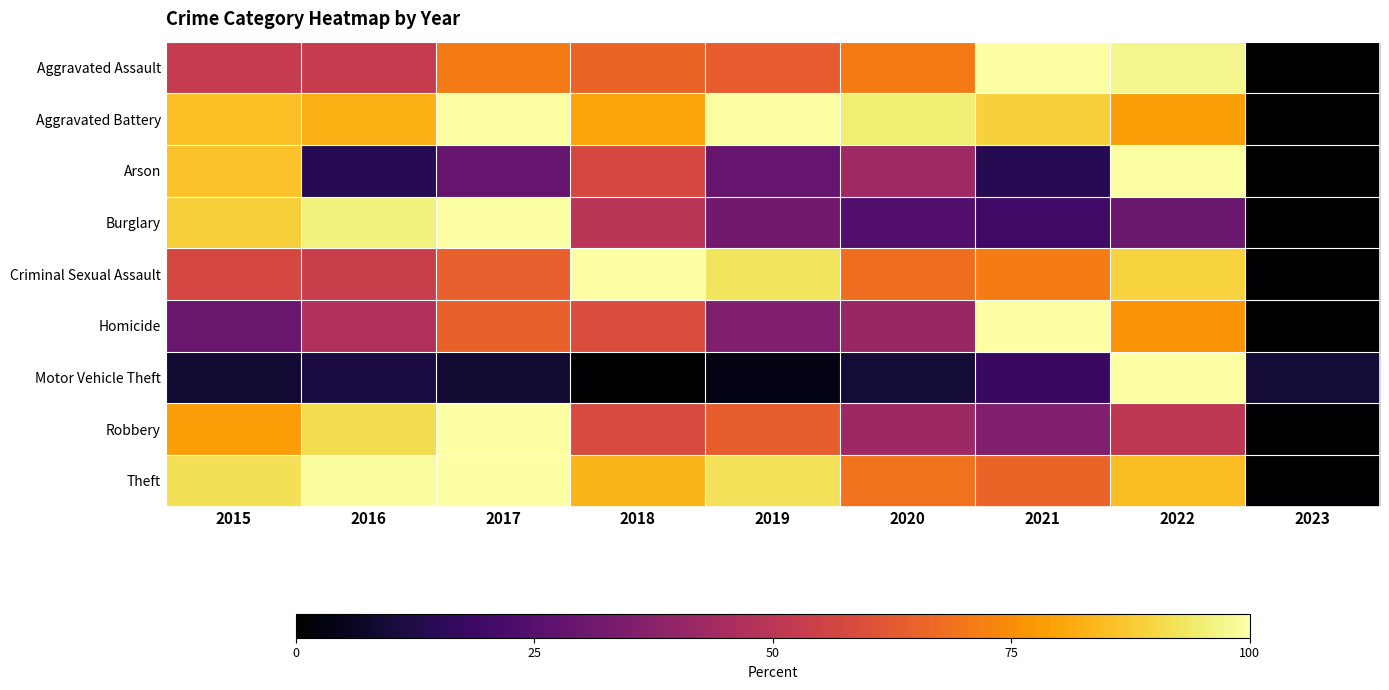

Between 2015 and 2022, which series saw the biggest shift?

Motor Vehicle Theft